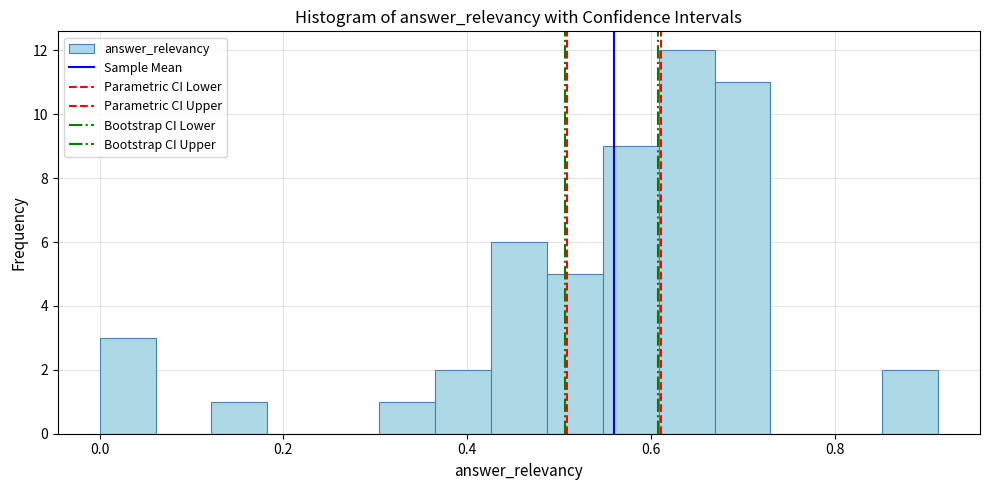

Read against the x-axis, roughly where is the centre of the tallest bar?

0.64